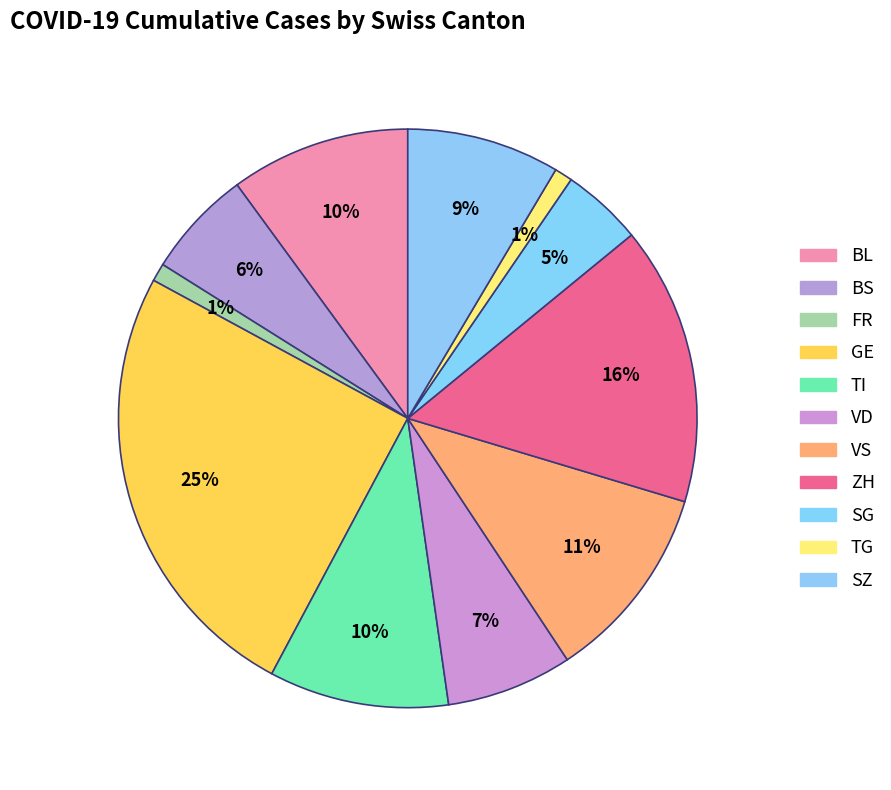

Is the sum of BL and VS greater than half?

No